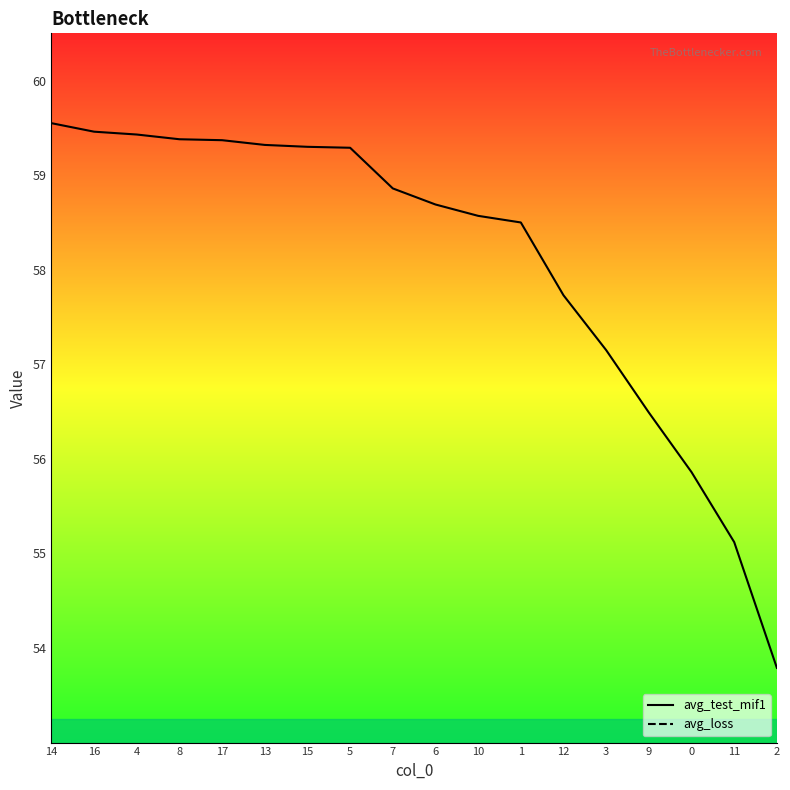

What is the average value of the avg_loss series?

1.1